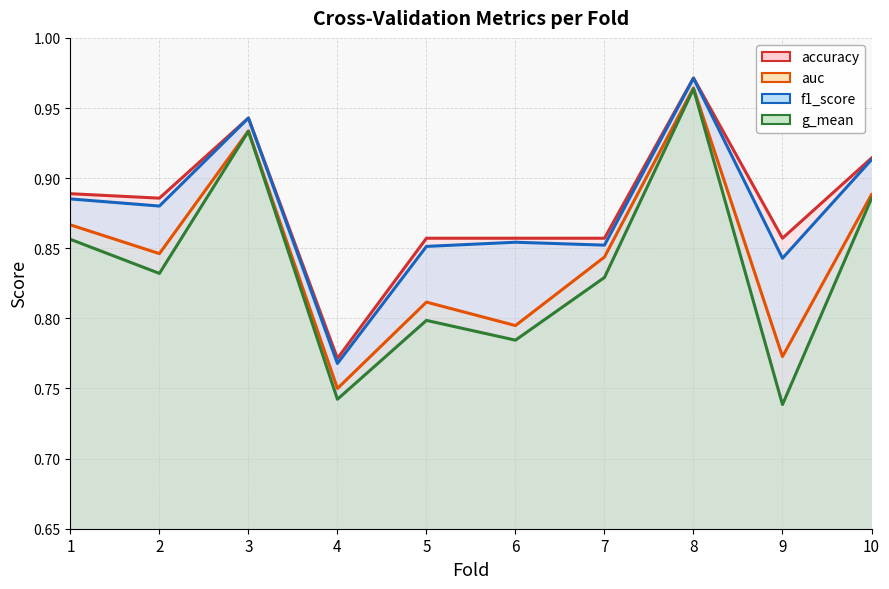

At which category does the chart reach its minimum across all series?

9